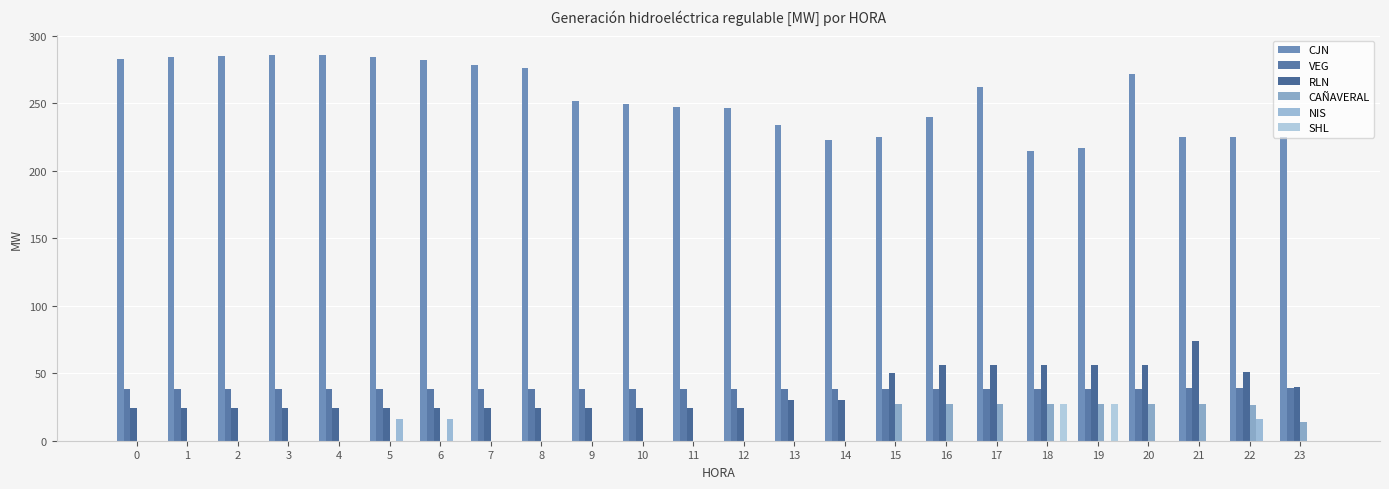

At how many categories does at least one series exceed 175?

24